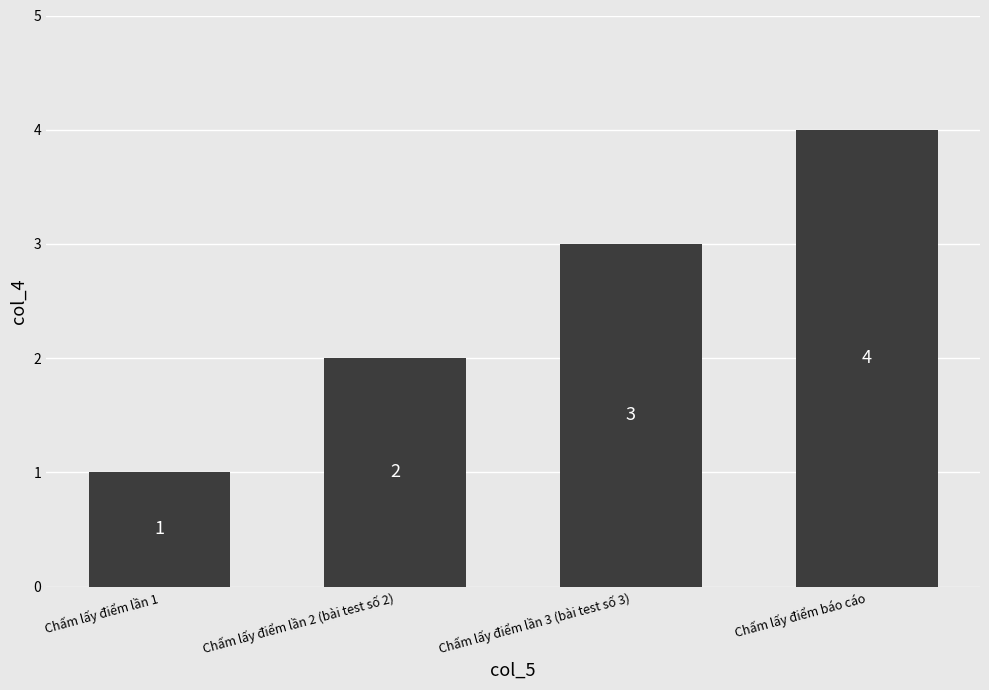

Count the values in the range 2 to 4.

3